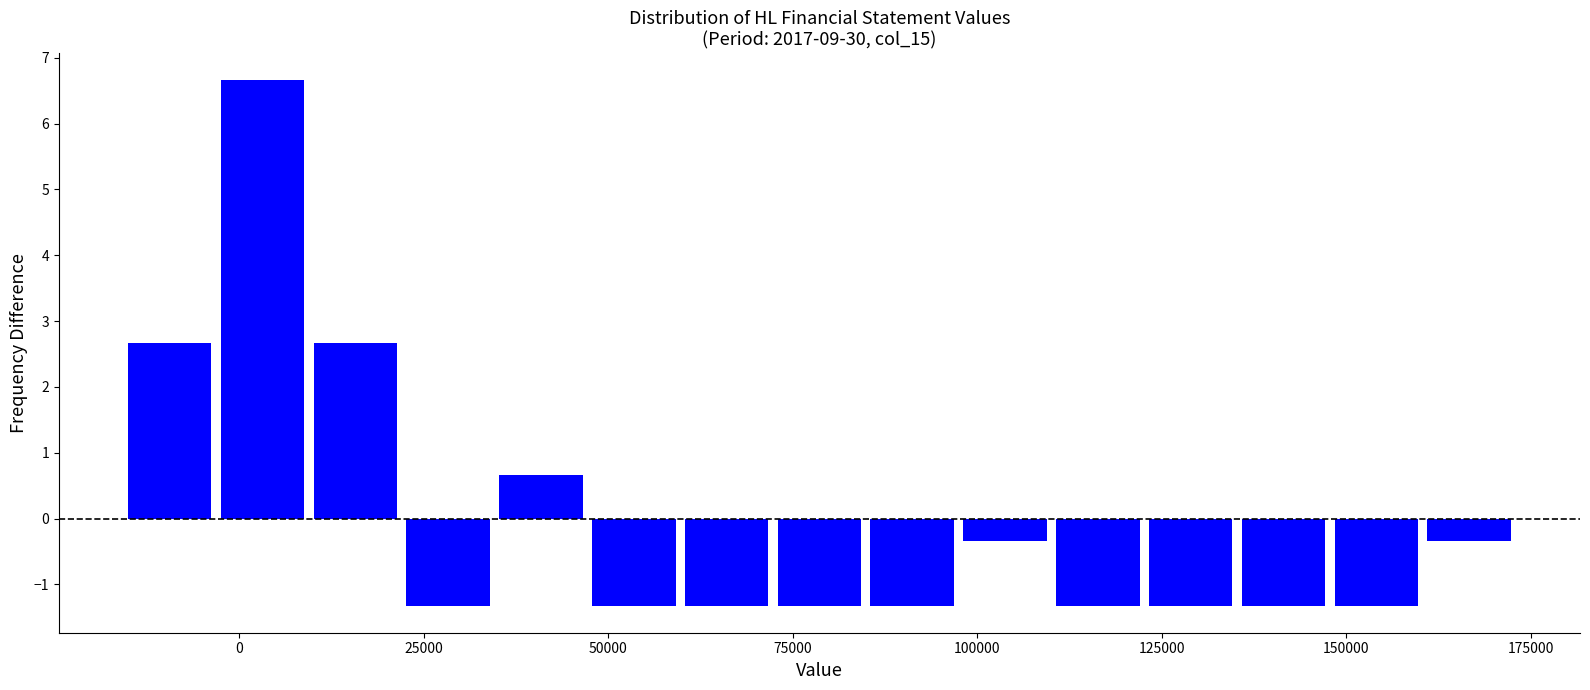

Read against the x-axis, roughly where is the centre of the tallest bar?

5000